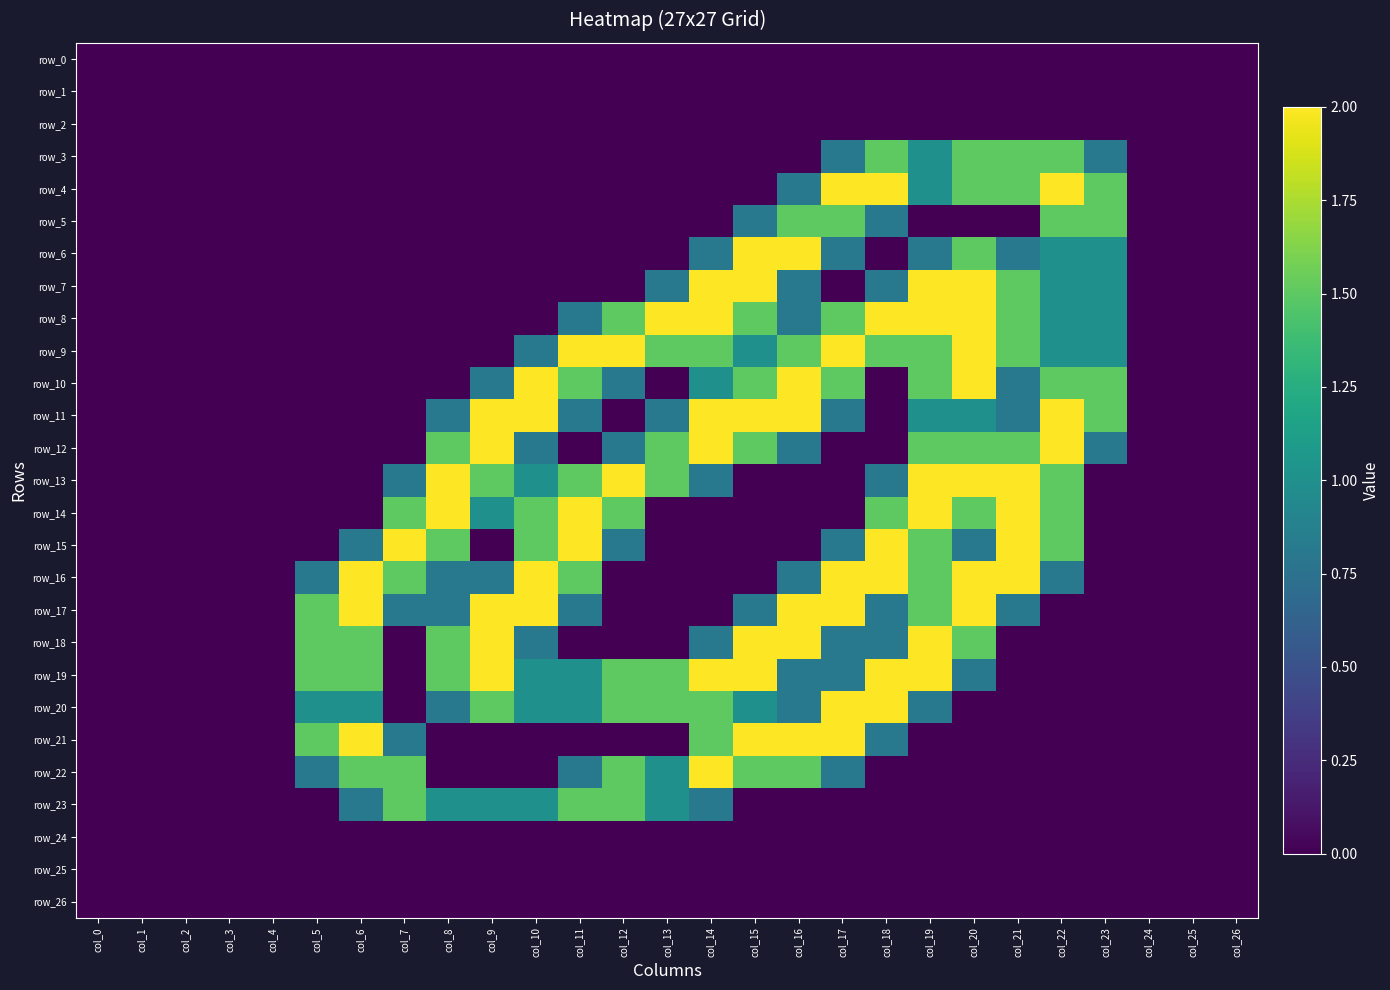

How many positive values does the row_19 series have?

15